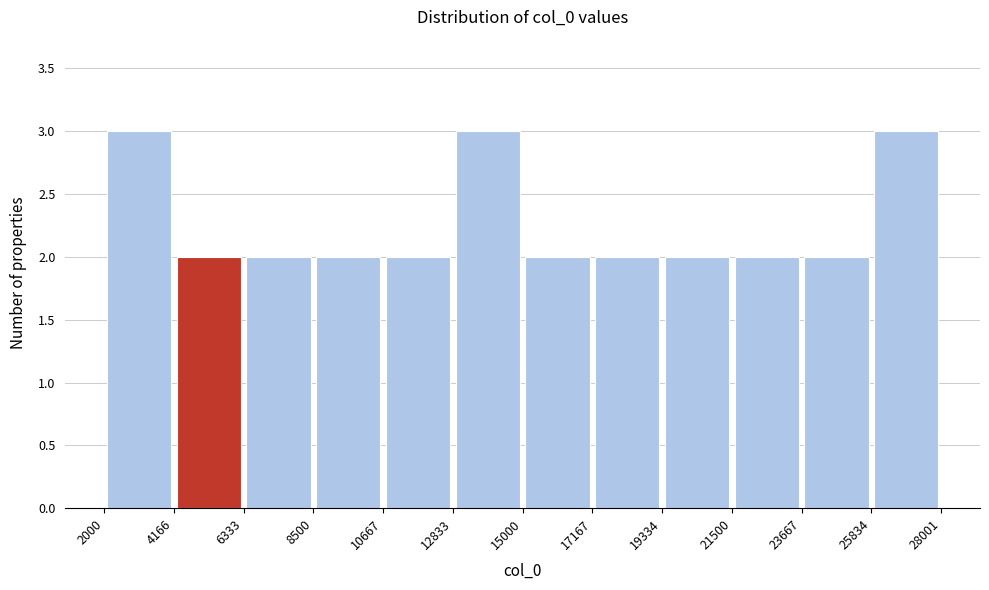

Reading left to right, transcribe this chart: for each bar, give the range it covers on the x-axis and its height. The values are not printed on the chart, so give them approximately, as read against the axis.

2000 to 4166: 3
4166 to 6333: 2
6333 to 8500: 2
8500 to 10667: 2
10667 to 12833: 2
12833 to 15000: 3
15000 to 17167: 2
17167 to 19334: 2
19334 to 21500: 2
21500 to 23667: 2
23667 to 25834: 2
25834 to 28001: 3